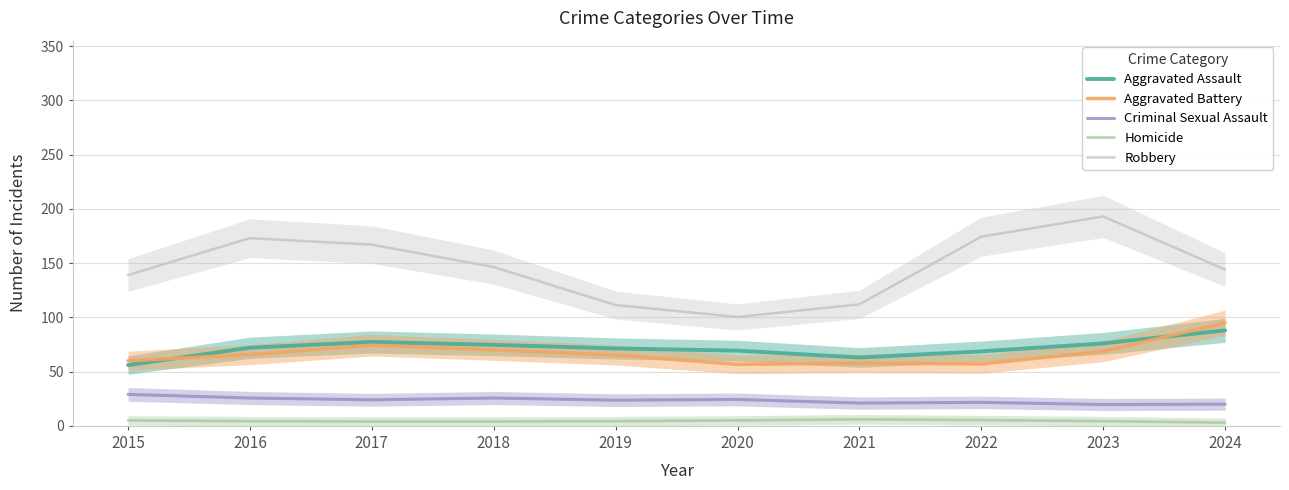

True or false: Criminal Sexual Assault has more than 2 interior local peaks.

True